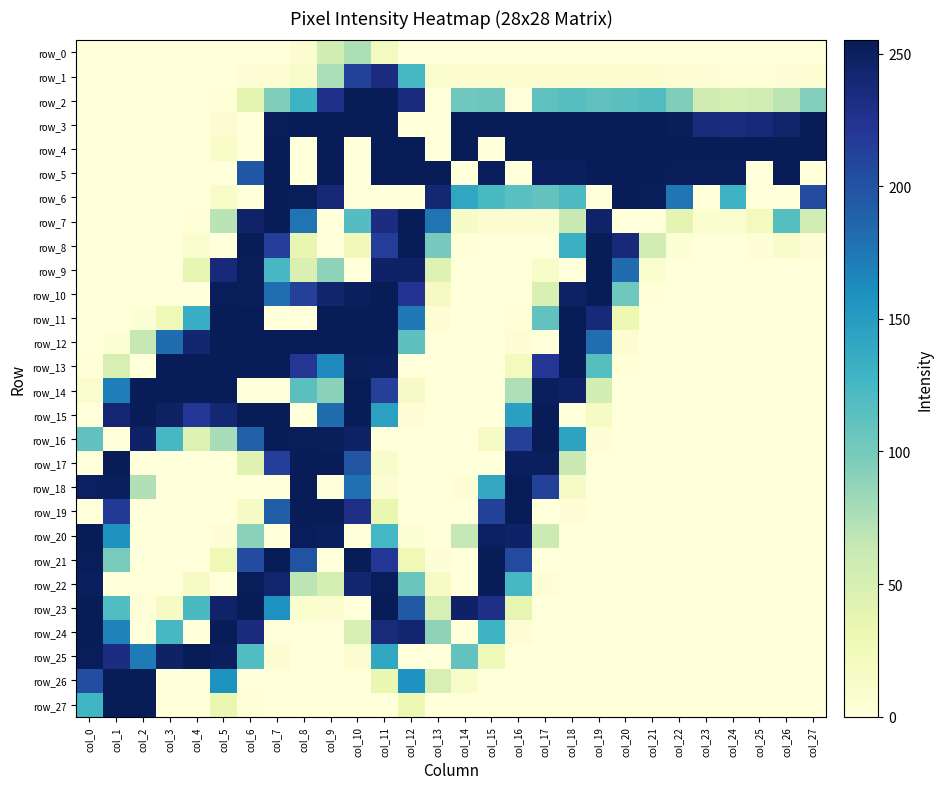

How many data points in row_0 are above 0?

4